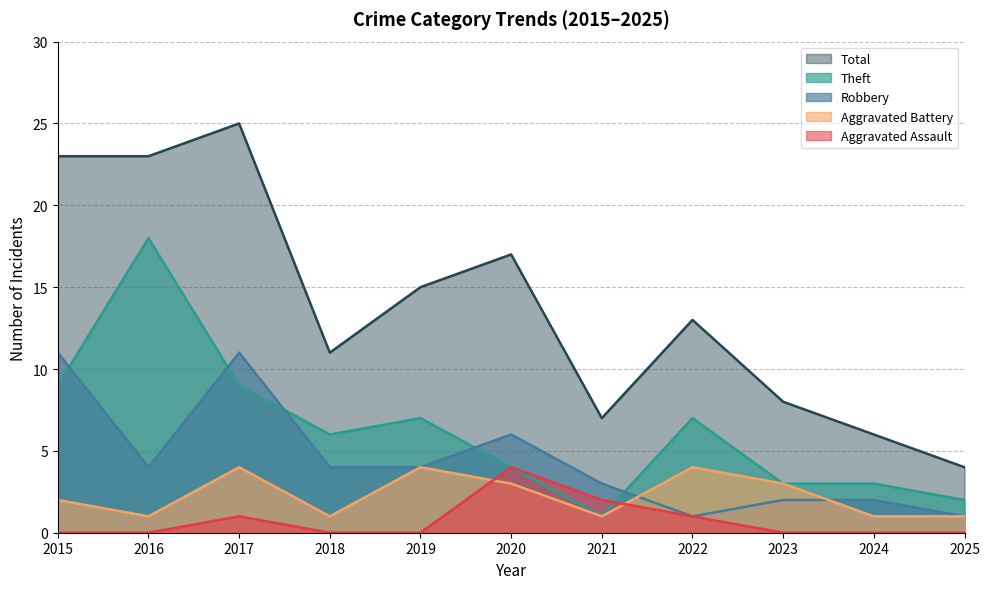

Reading left to right, extract all data points from this chart.

Aggravated Assault: 2015=0	2016=0	2017=1	2018=0	2019=0	2020=4	2021=2	2022=1	2023=0	2024=0	2025=0
Aggravated Battery: 2015=2	2016=1	2017=4	2018=1	2019=4	2020=3	2021=1	2022=4	2023=3	2024=1	2025=1
Robbery: 2015=11	2016=4	2017=11	2018=4	2019=4	2020=6	2021=3	2022=1	2023=2	2024=2	2025=1
Theft: 2015=9	2016=18	2017=9	2018=6	2019=7	2020=4	2021=1	2022=7	2023=3	2024=3	2025=2
Total: 2015=23	2016=23	2017=25	2018=11	2019=15	2020=17	2021=7	2022=13	2023=8	2024=6	2025=4